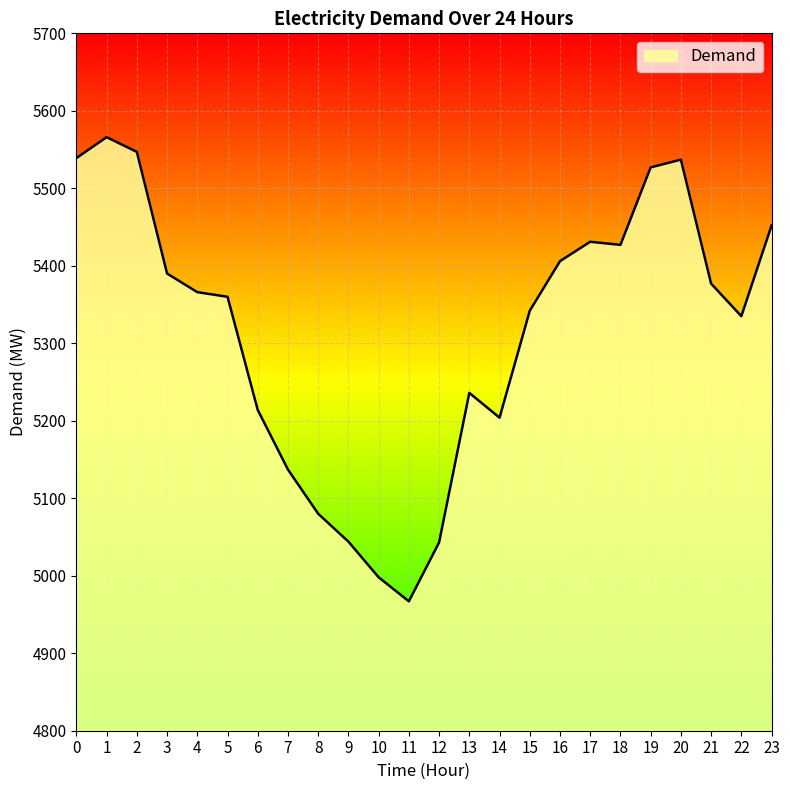

What is the smallest value displayed?

4967